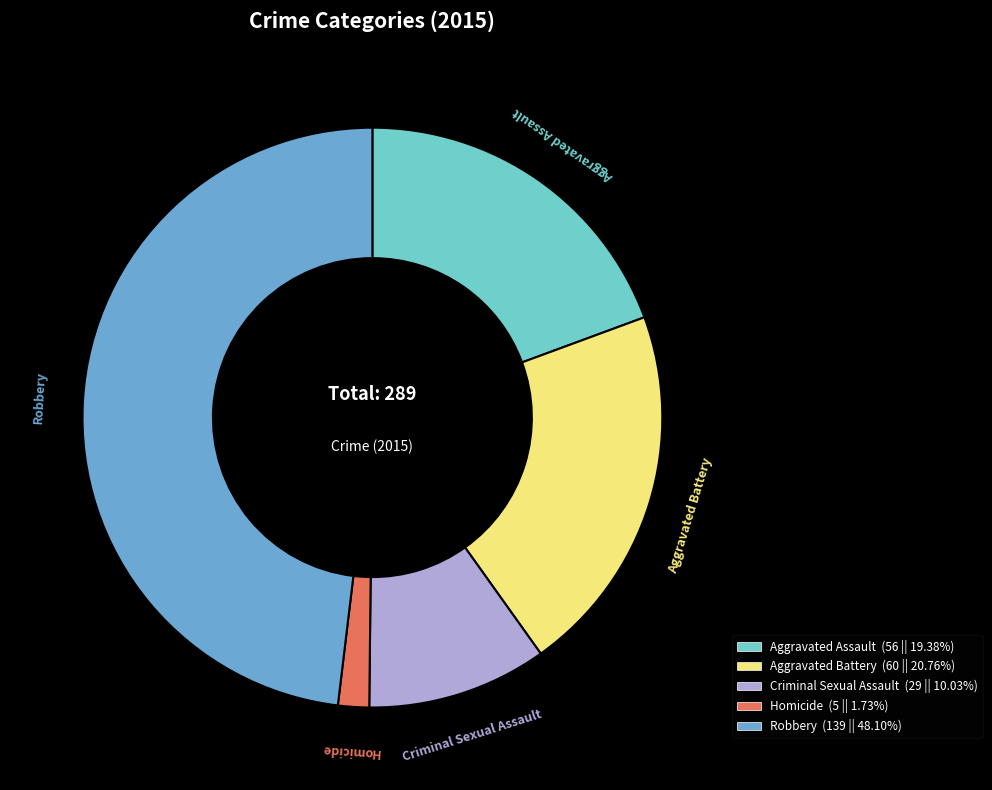

What is the smallest slice in the pie chart?

Homicide